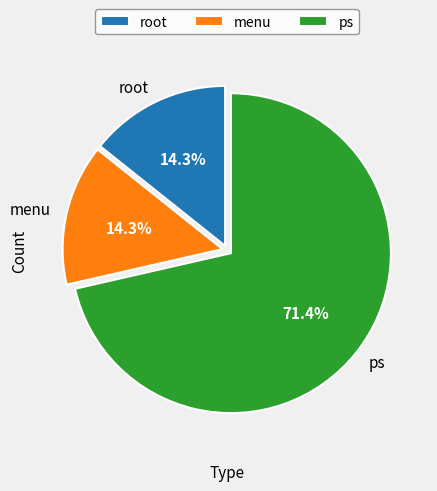

True or false: menu accounts for 7% of the total.

False